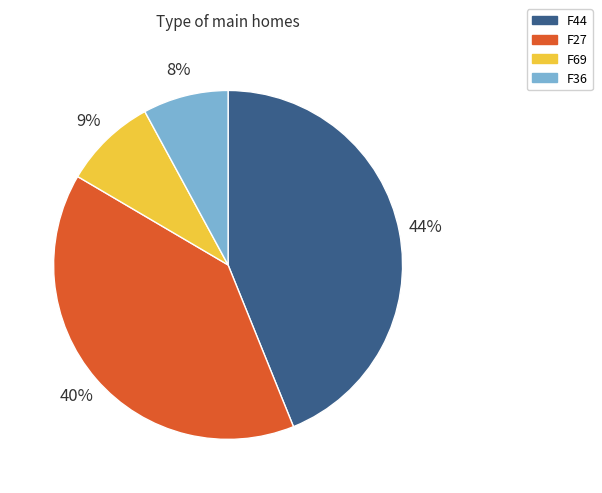

Between F36 and F44, which is larger?

F44